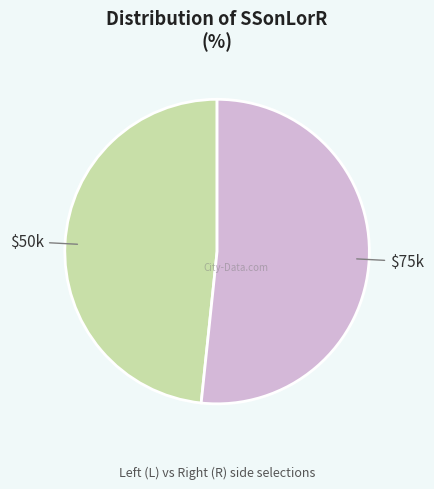

Does any single category account for the majority?

Yes